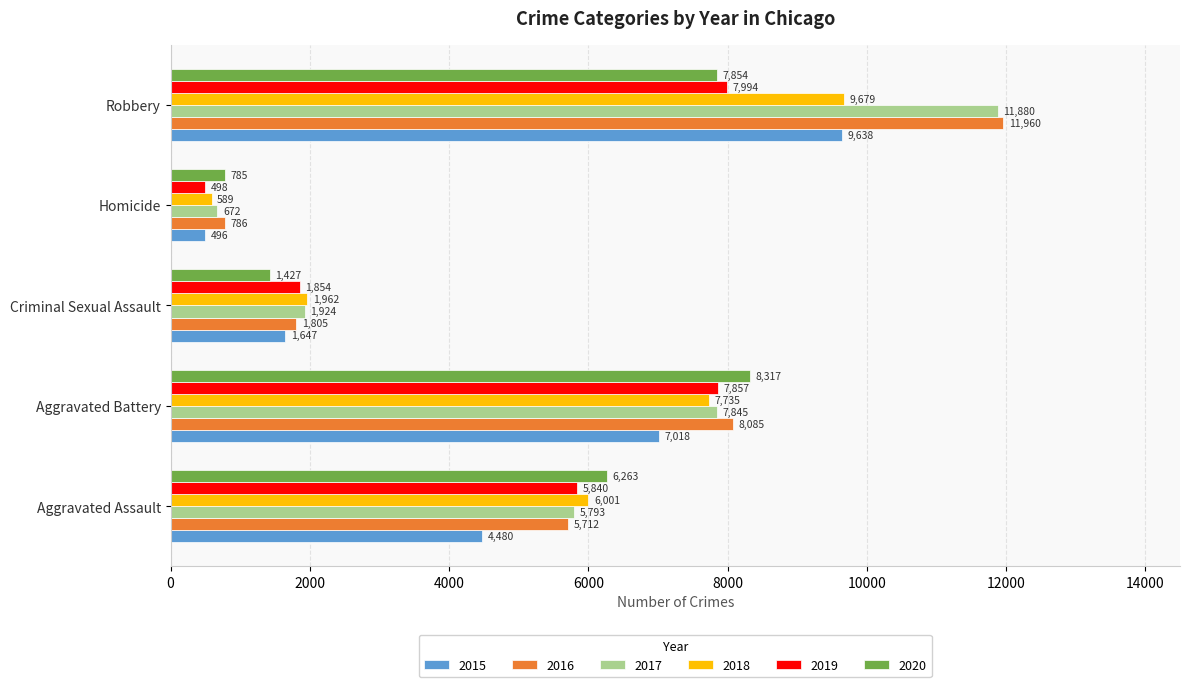

Between Aggravated Assault and Criminal Sexual Assault, which series saw the biggest shift?

2020